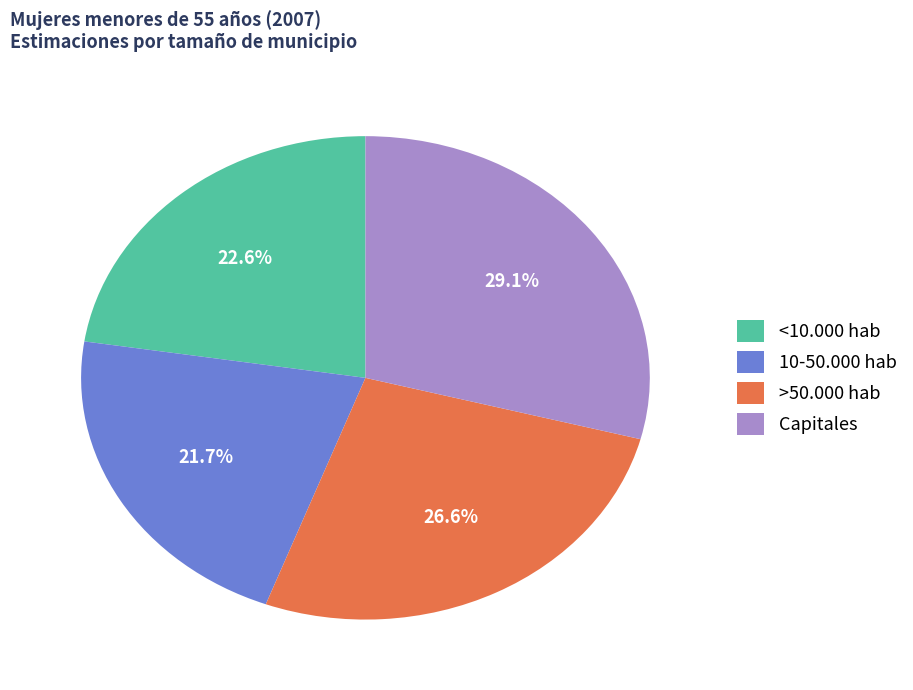

Which slice is the smallest?

10-50.000 hab